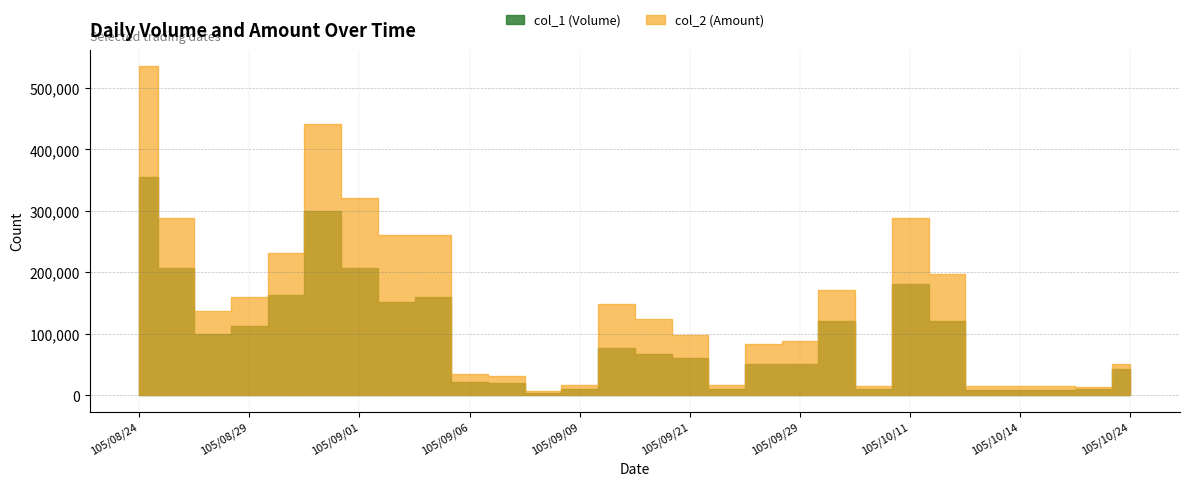

True or false: col_2 (Amount) has more than 0 interior local peaks.

True